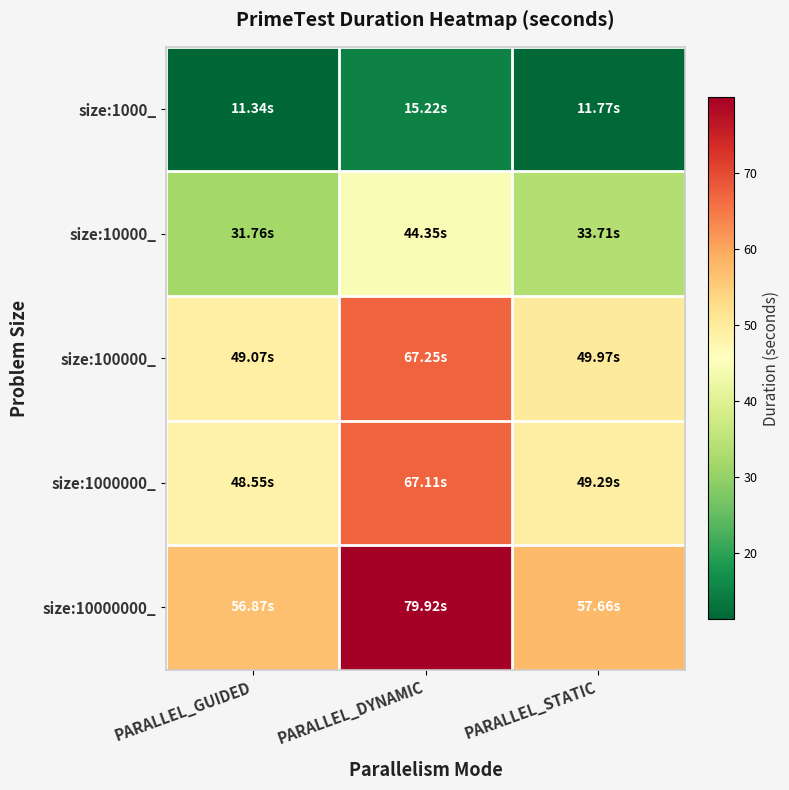

What is the difference between the highest and lowest values at PARALLEL_DYNAMIC?

64.7